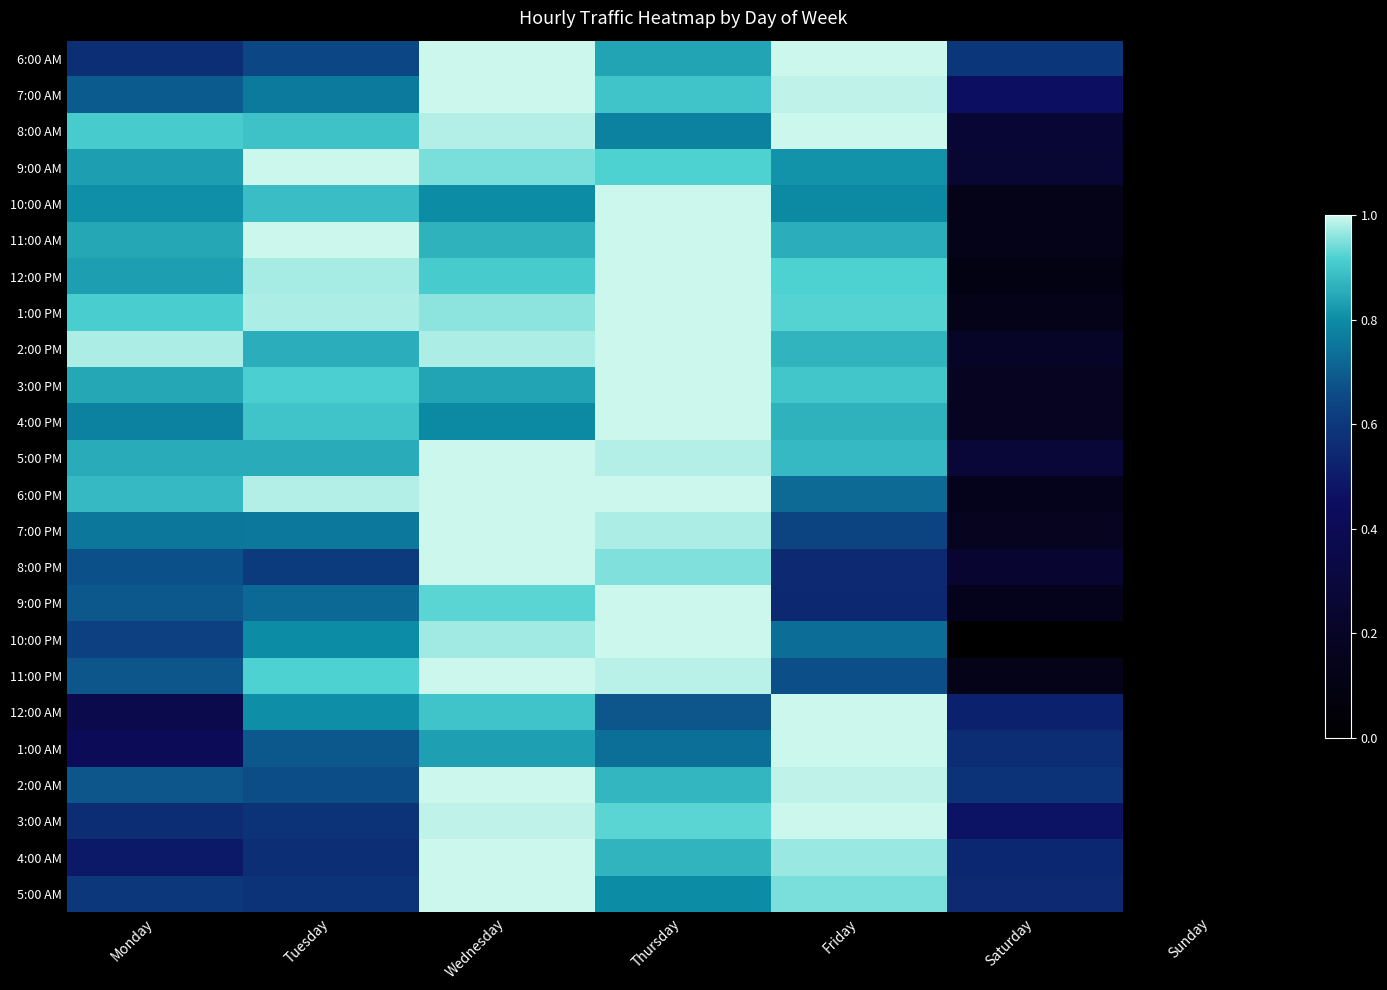

What is the total value across all series at Thursday?

22.2